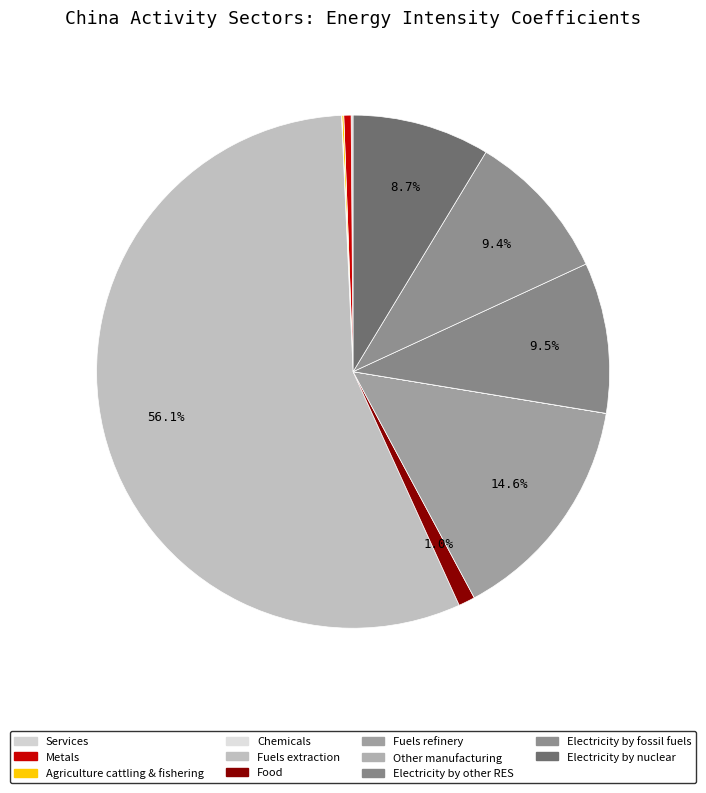

Does Fuels extraction account for over 50% of the chart?

Yes